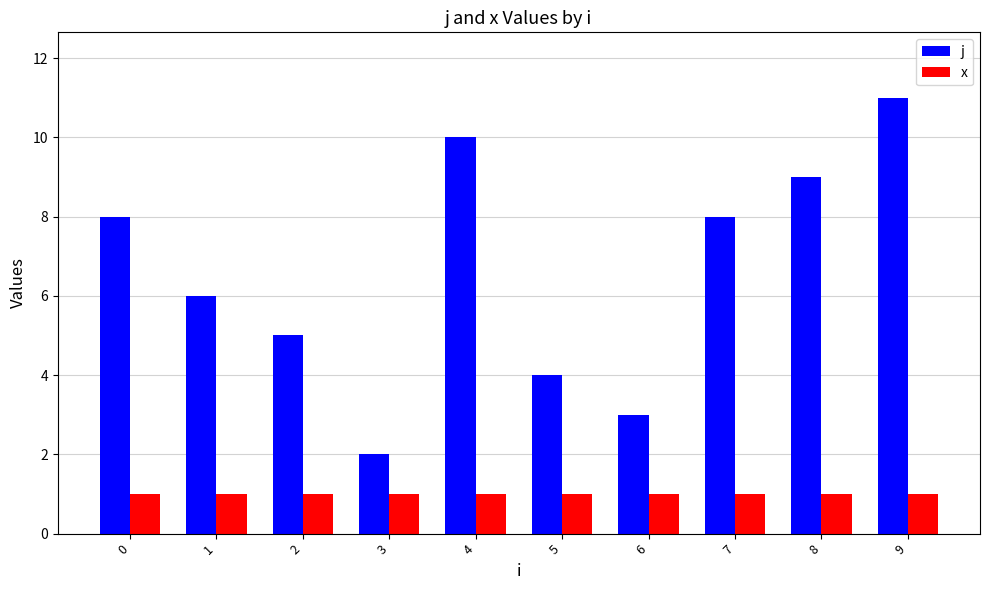

Between 2 and 4, which series saw the biggest shift?

j